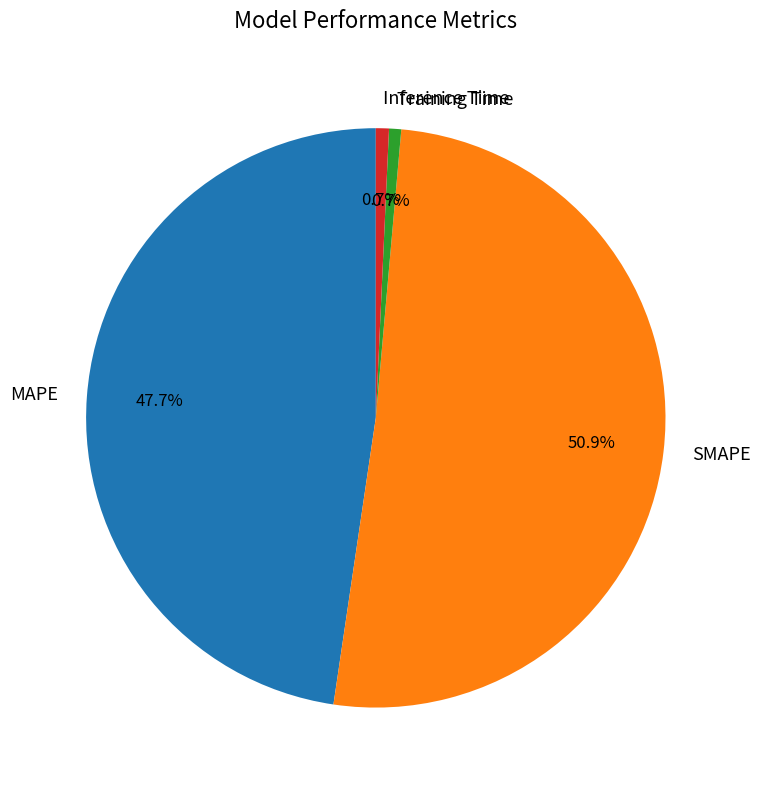

Which category has the biggest portion of the pie?

SMAPE